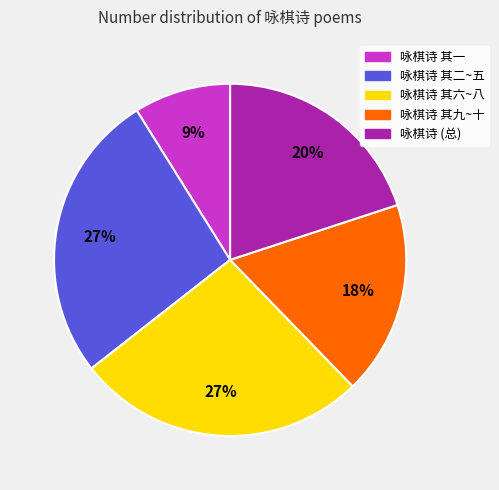

Is it true that 咏棋诗 其一 is 1% of the pie?

False